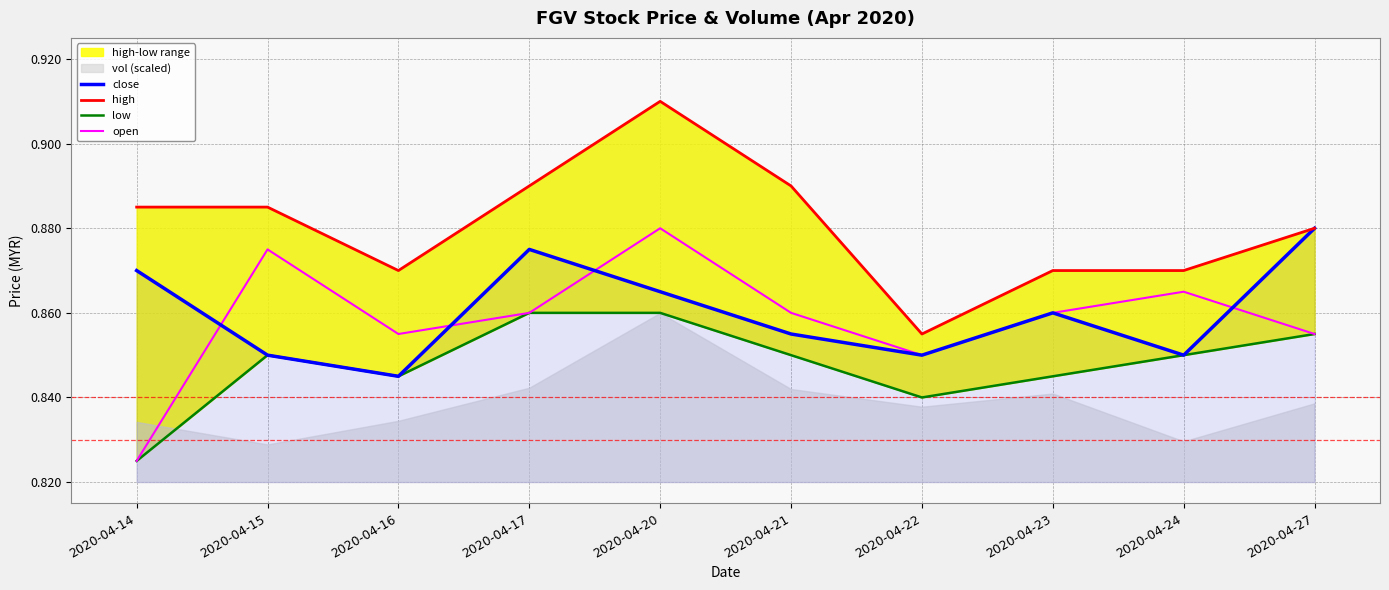

What is the sum of the close values at 2020-04-22 and 2020-04-21?

1.7